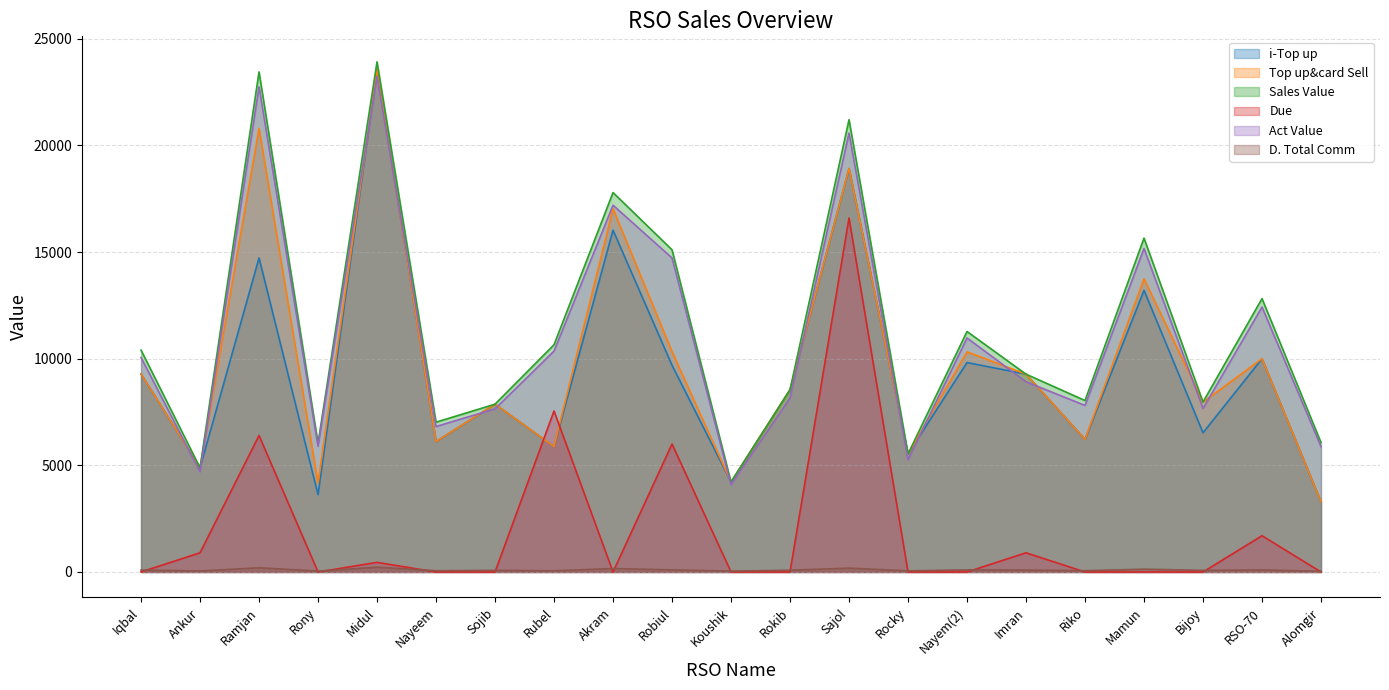

The value of Sales Value at Rubel is 7347.8. True or false?

False